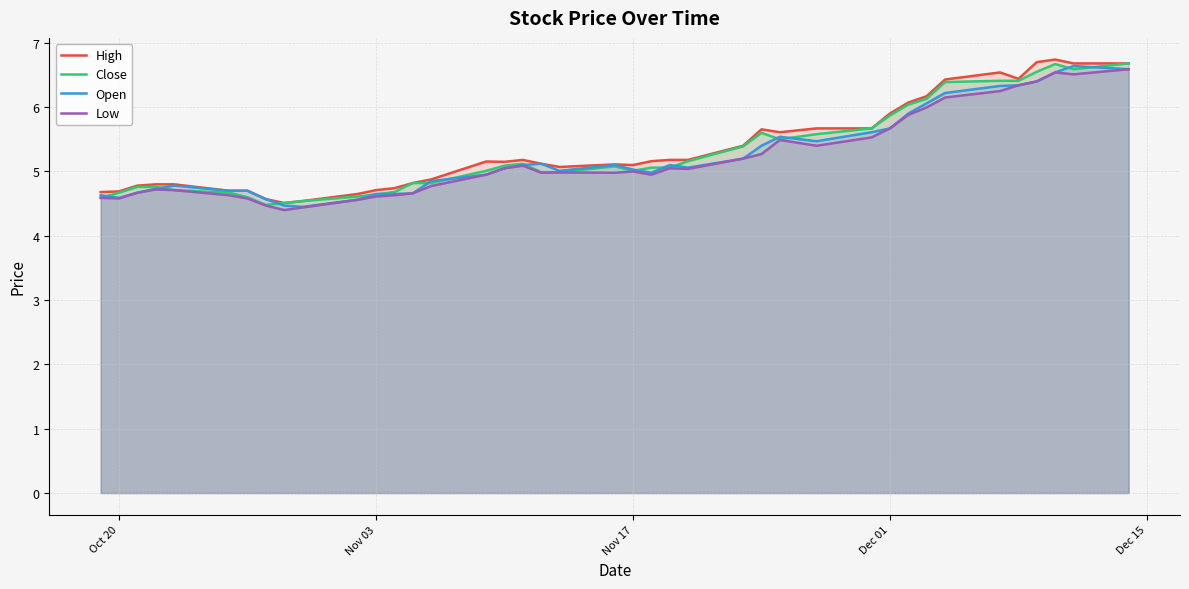

What is the sum of all High values?

214.3